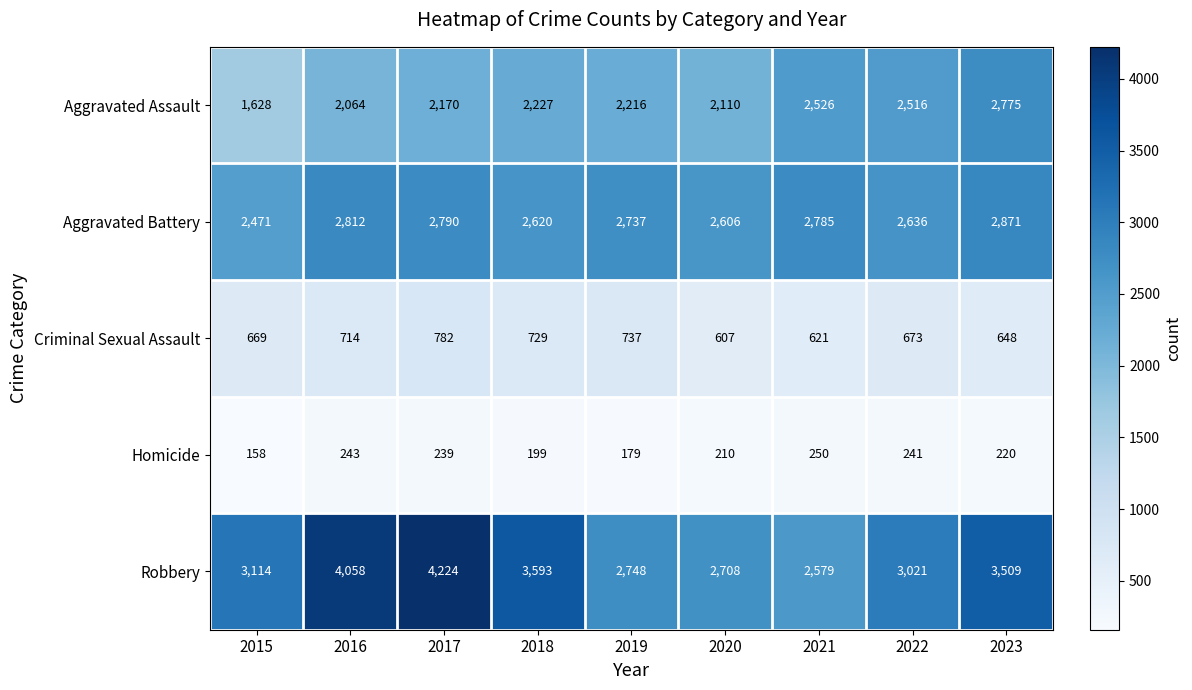

At 2019, list the series in order from smallest to largest.

Homicide, Criminal Sexual Assault, Aggravated Assault, Aggravated Battery, Robbery